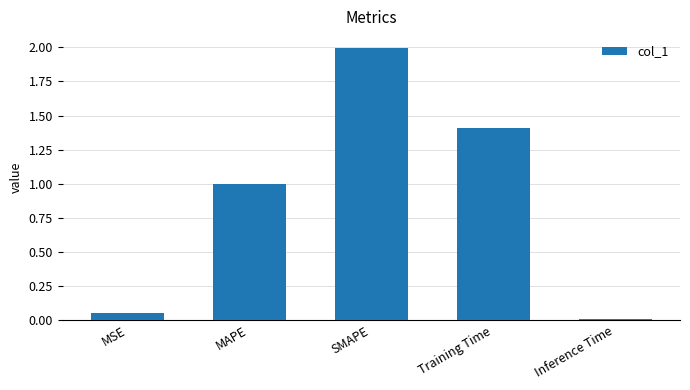

Where is the data nearest to the value 1?

MAPE